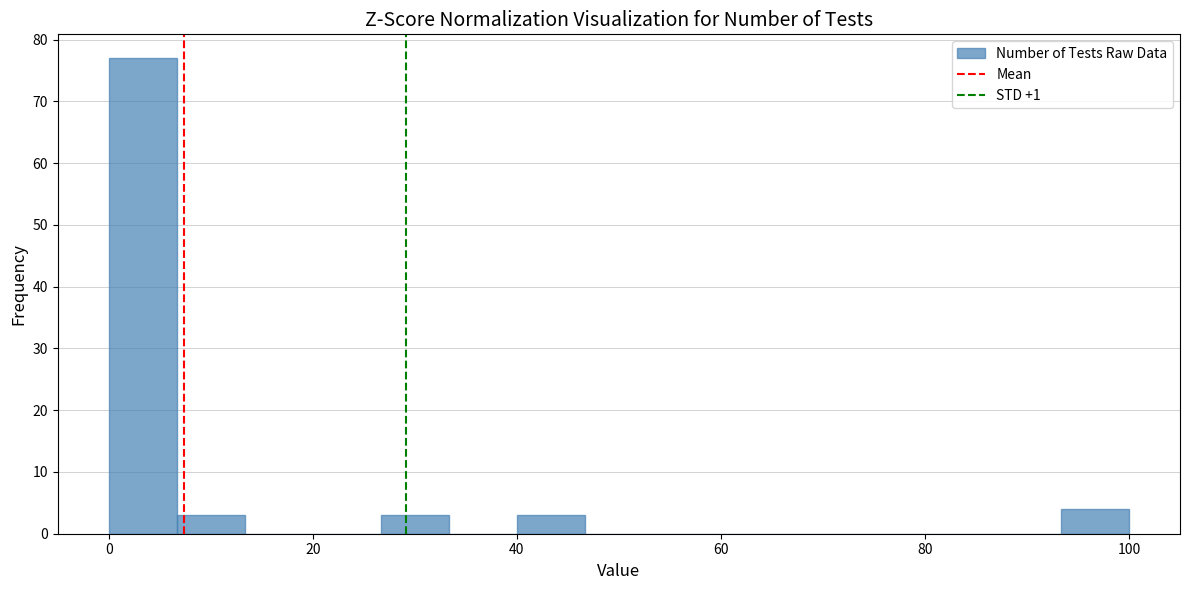

Around what value on the x-axis is the tallest bar? Give the approximate position of its centre, as read against the axis.

4